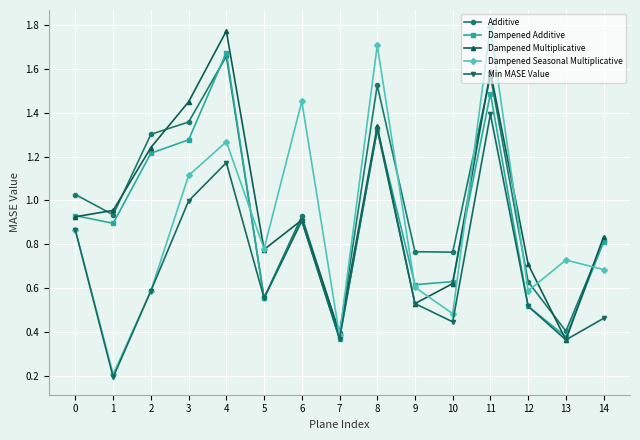

Which series changed the most between 4 and 11?

Dampened Seasonal Multiplicative